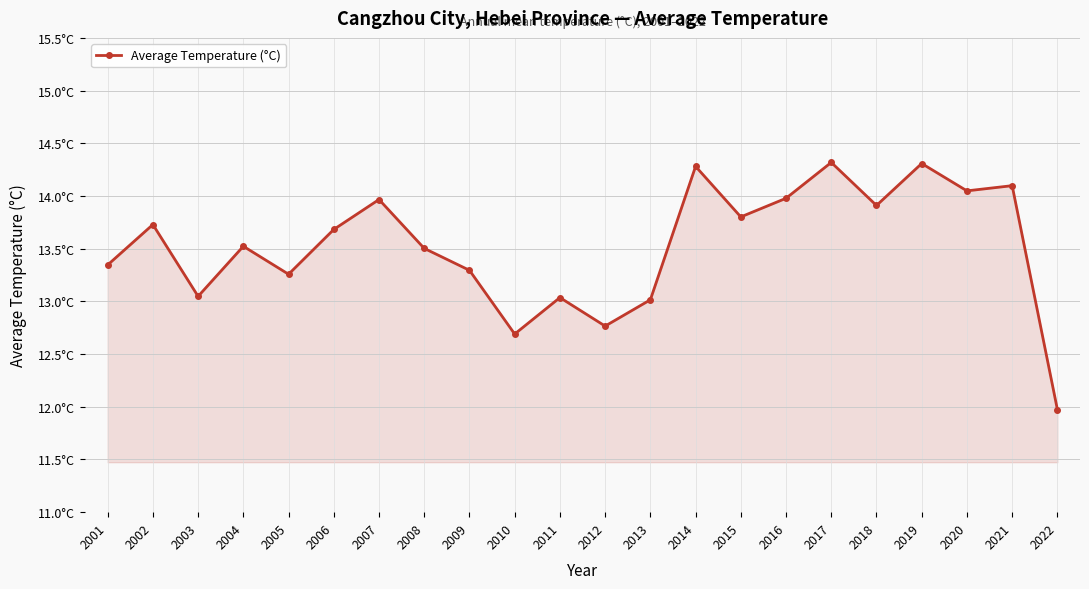

How many values are below 13?

3